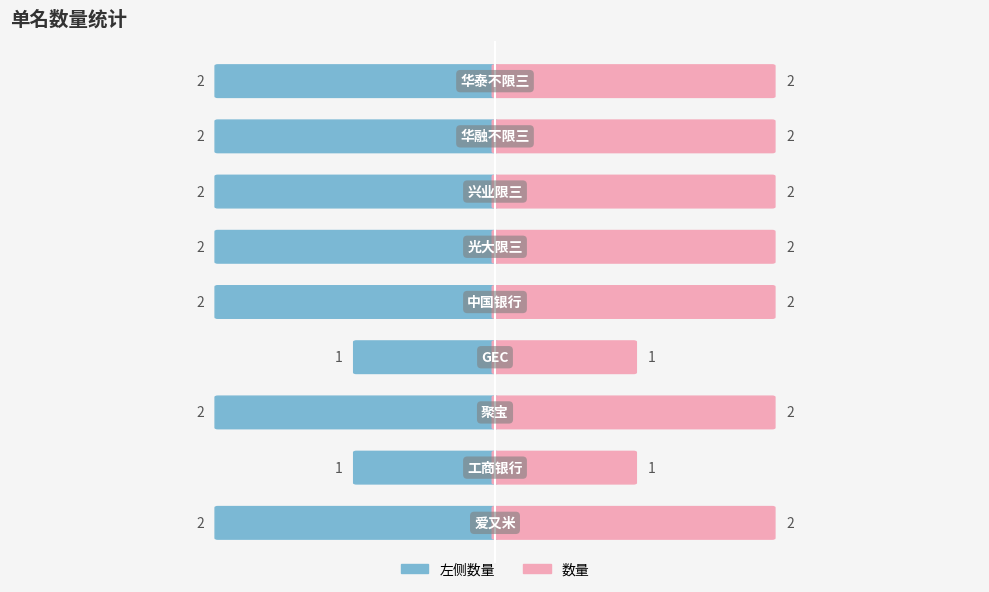

Reading left to right, transcribe all the data shown in this chart.

数量(左): −4=-2	−3=-1	−2=-2	−1=-1	0=-2	1=-2	2=-2	3=-2	4=-2
数量: −4=2	−3=1	−2=2	−1=1	0=2	1=2	2=2	3=2	4=2